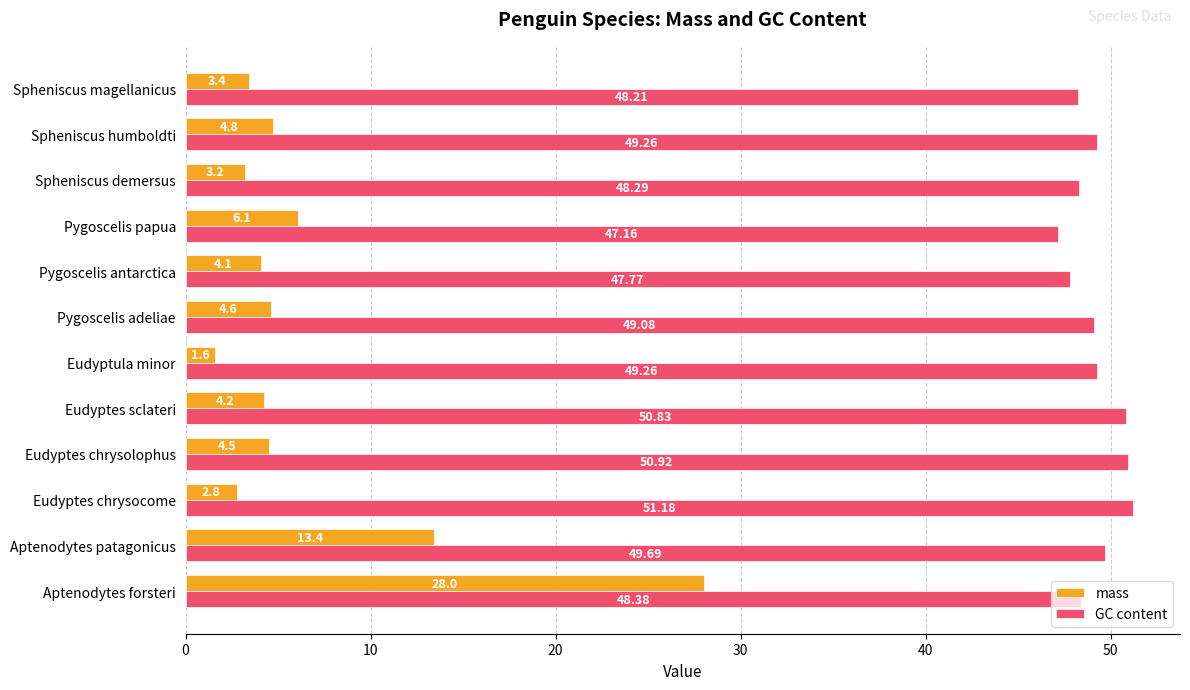

What is the total value across all series at Spheniscus magellanicus?

51.6